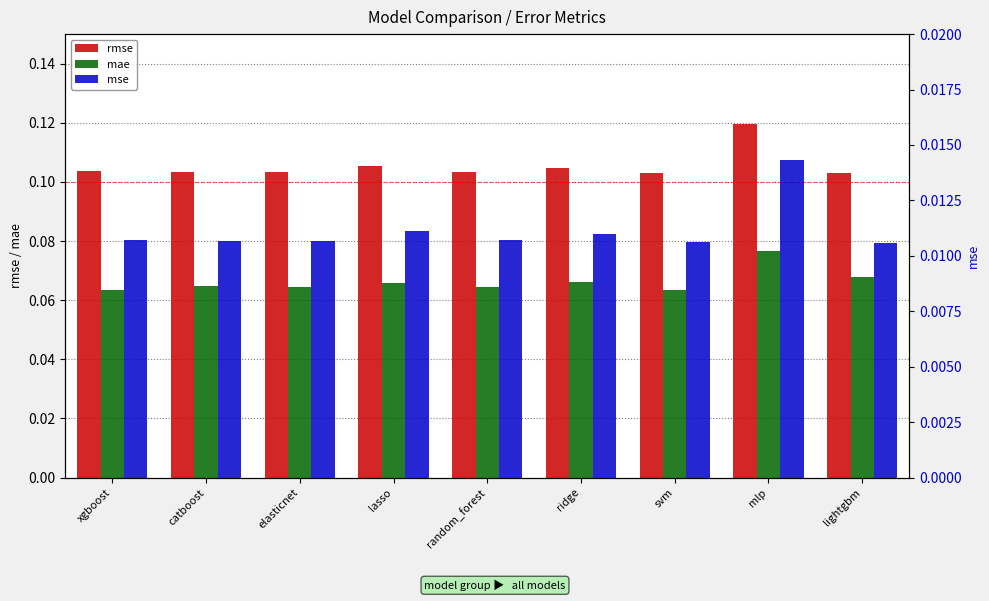

What is the average value of the mae series?

0.1